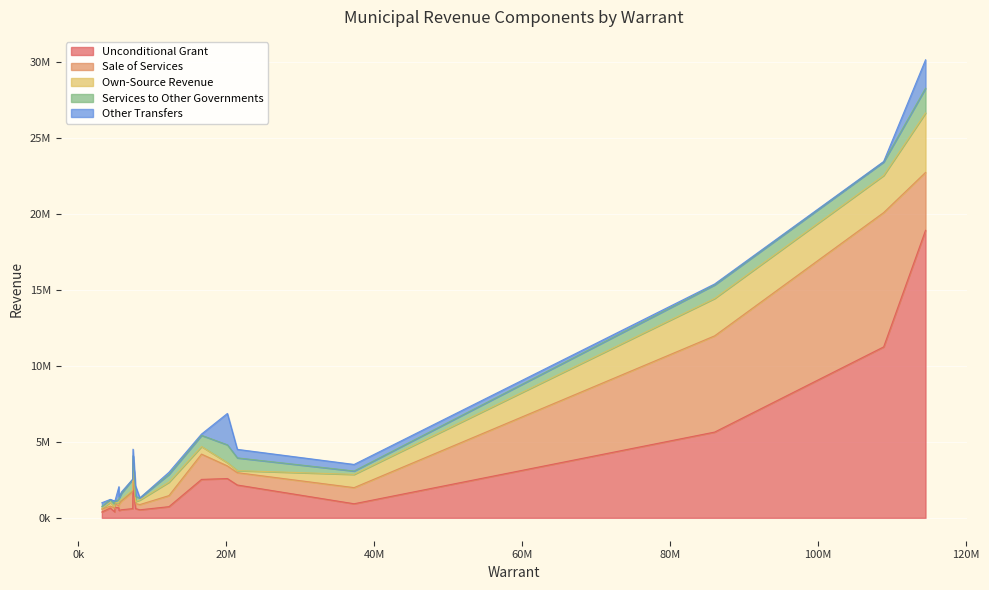

What is the spread (max minus min) of values at Moncton?

11217784